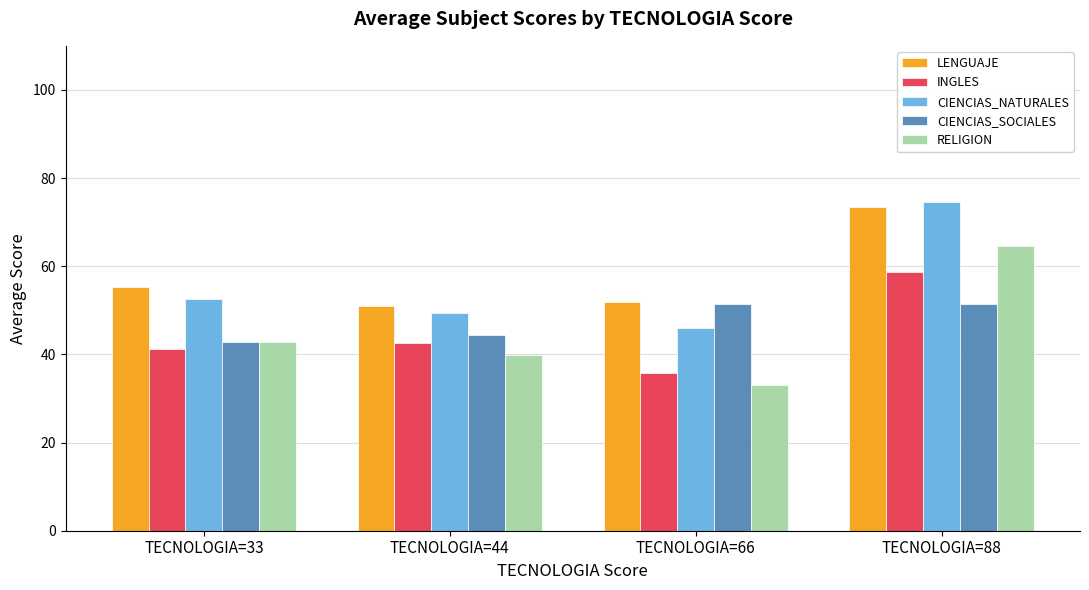

What is the maximum value for CIENCIAS_SOCIALES?

51.3